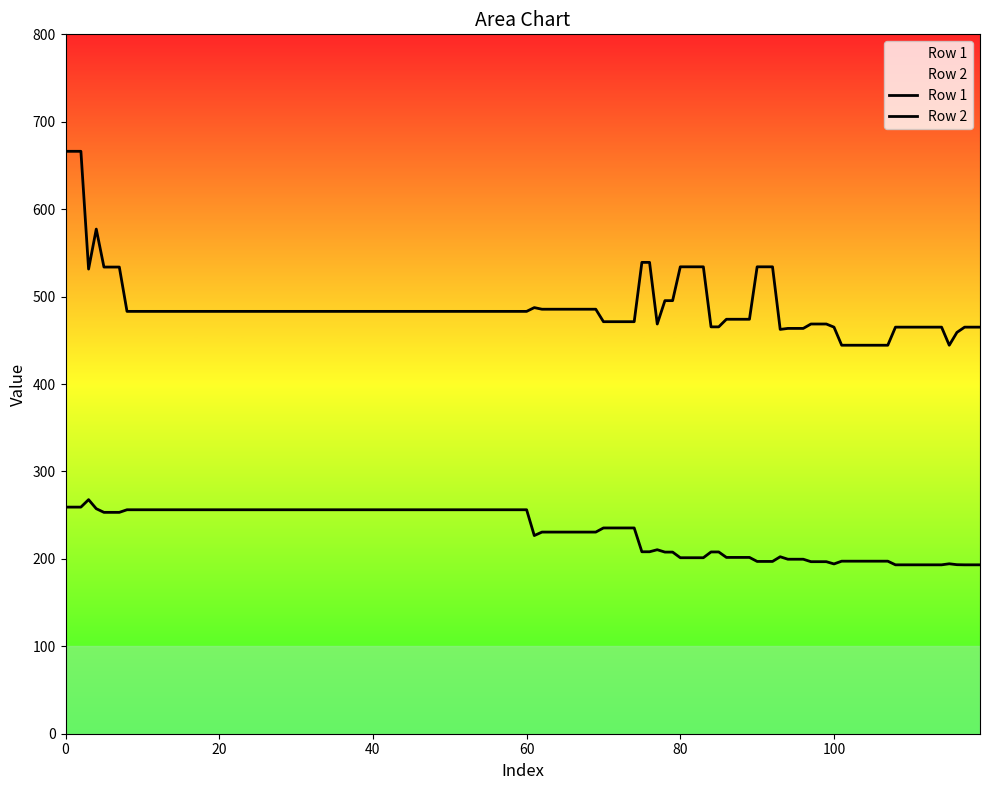

Rank the series by their average value, from lowest to highest.

Row 1, Row 2